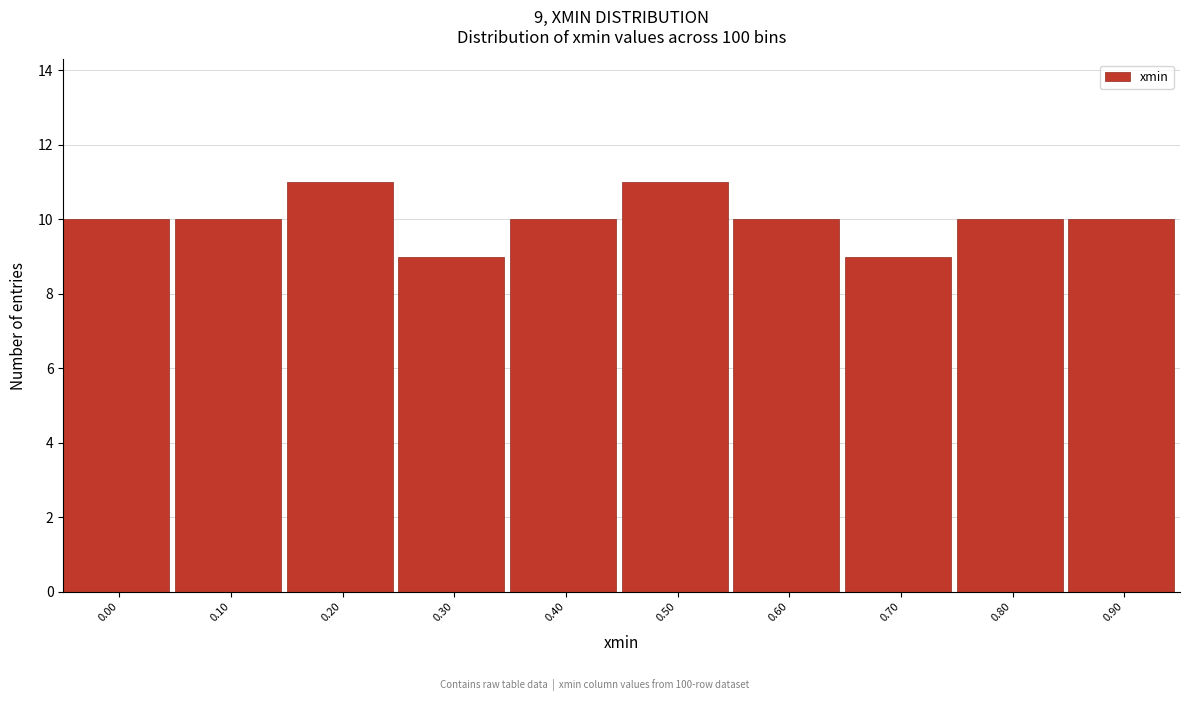

Reading left to right, extract all data points from this chart.

0.00=10	0.10=10	0.20=11	0.30=9	0.40=10	0.50=11	0.60=10	0.70=9	0.80=10	0.90=10